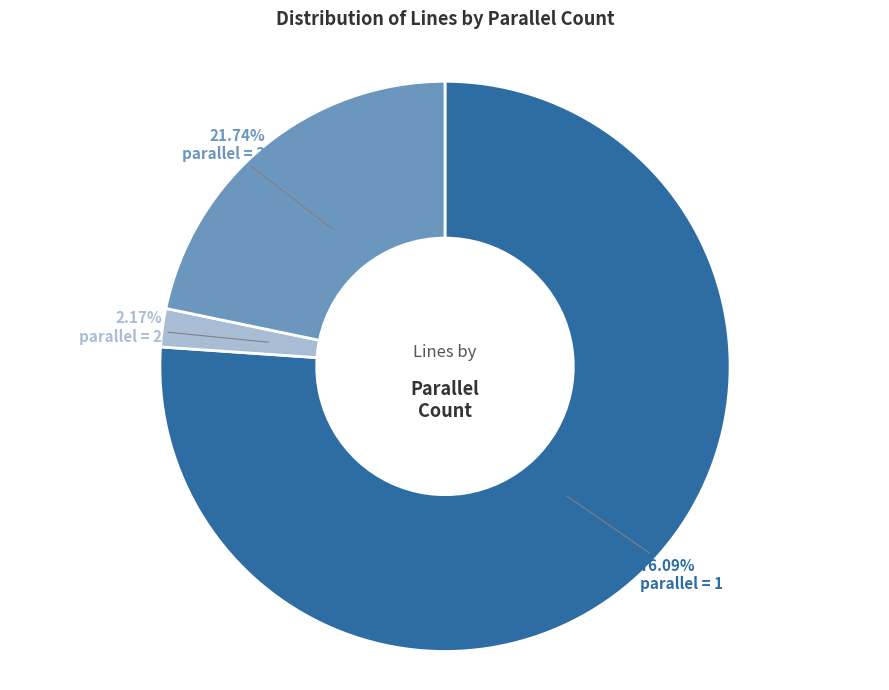

Which category accounts for the majority?

parallel=1